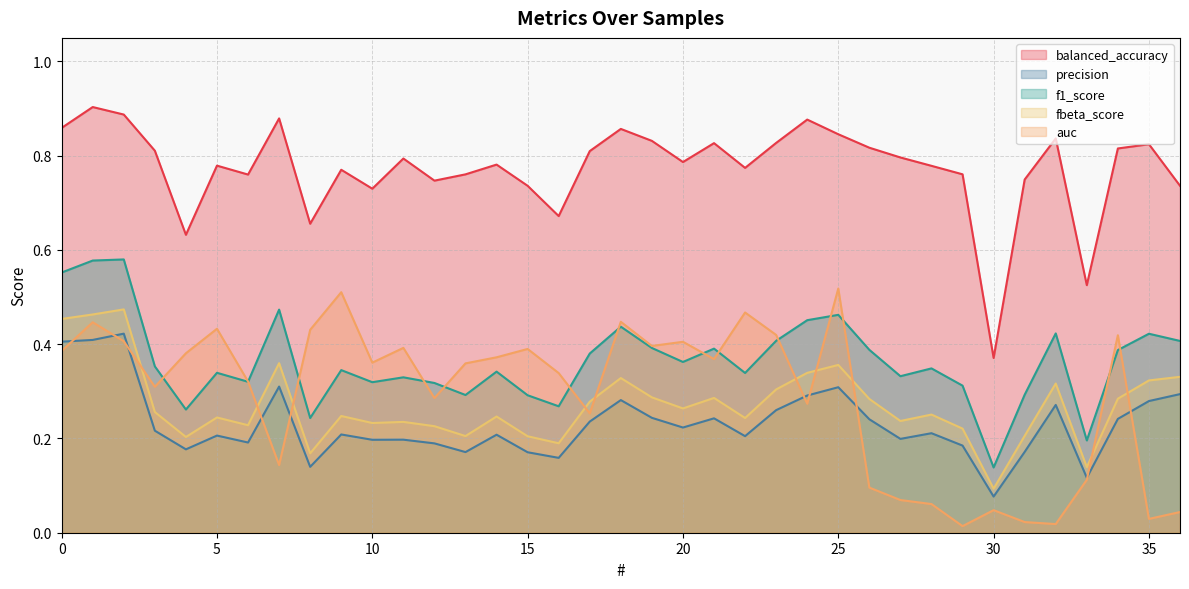

How many intersections are there between fbeta_score and auc?

10